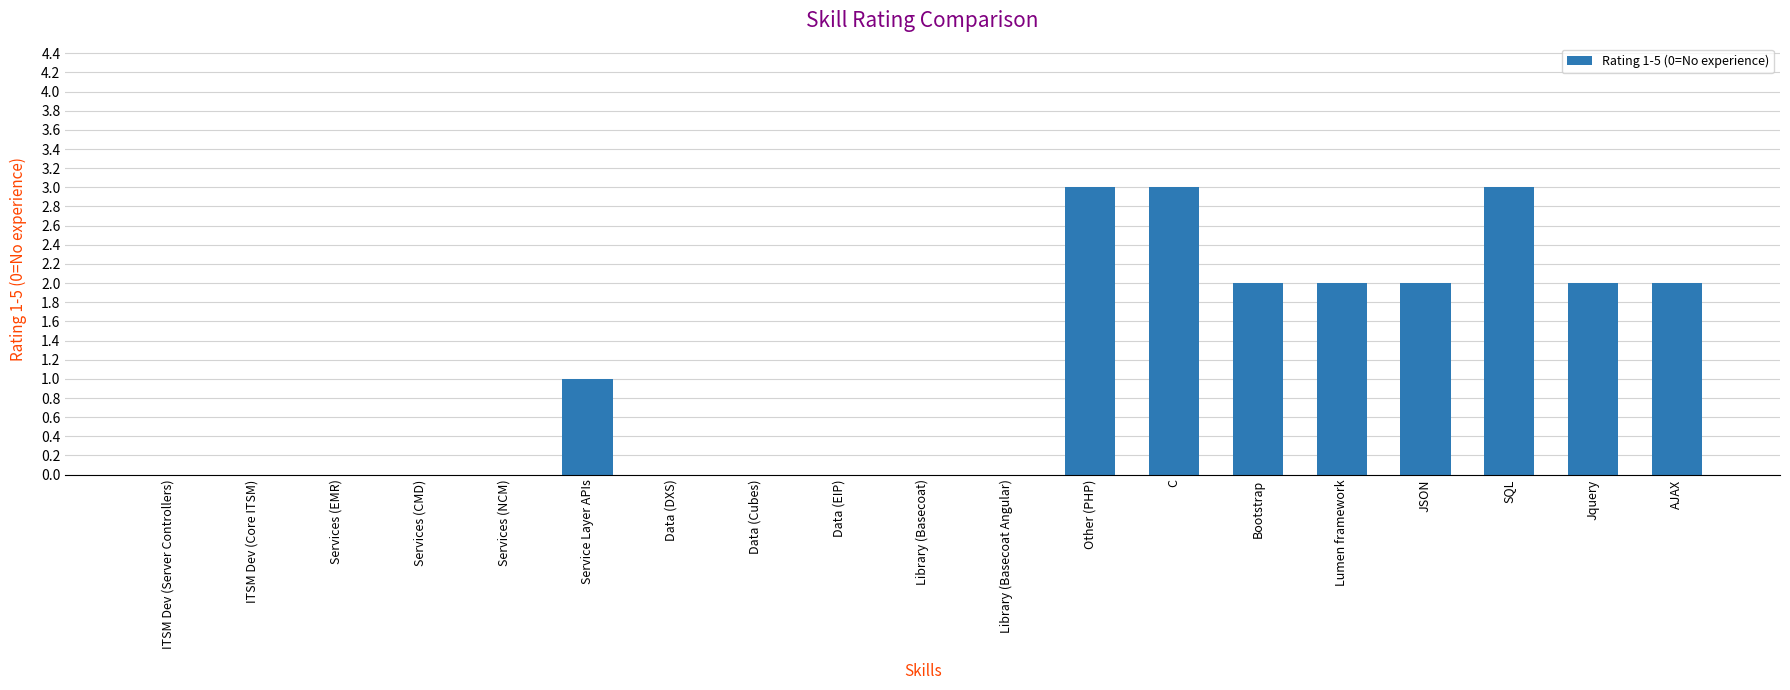

The chart shows a value of 0 at Library (Basecoat Angular). True or false?

True